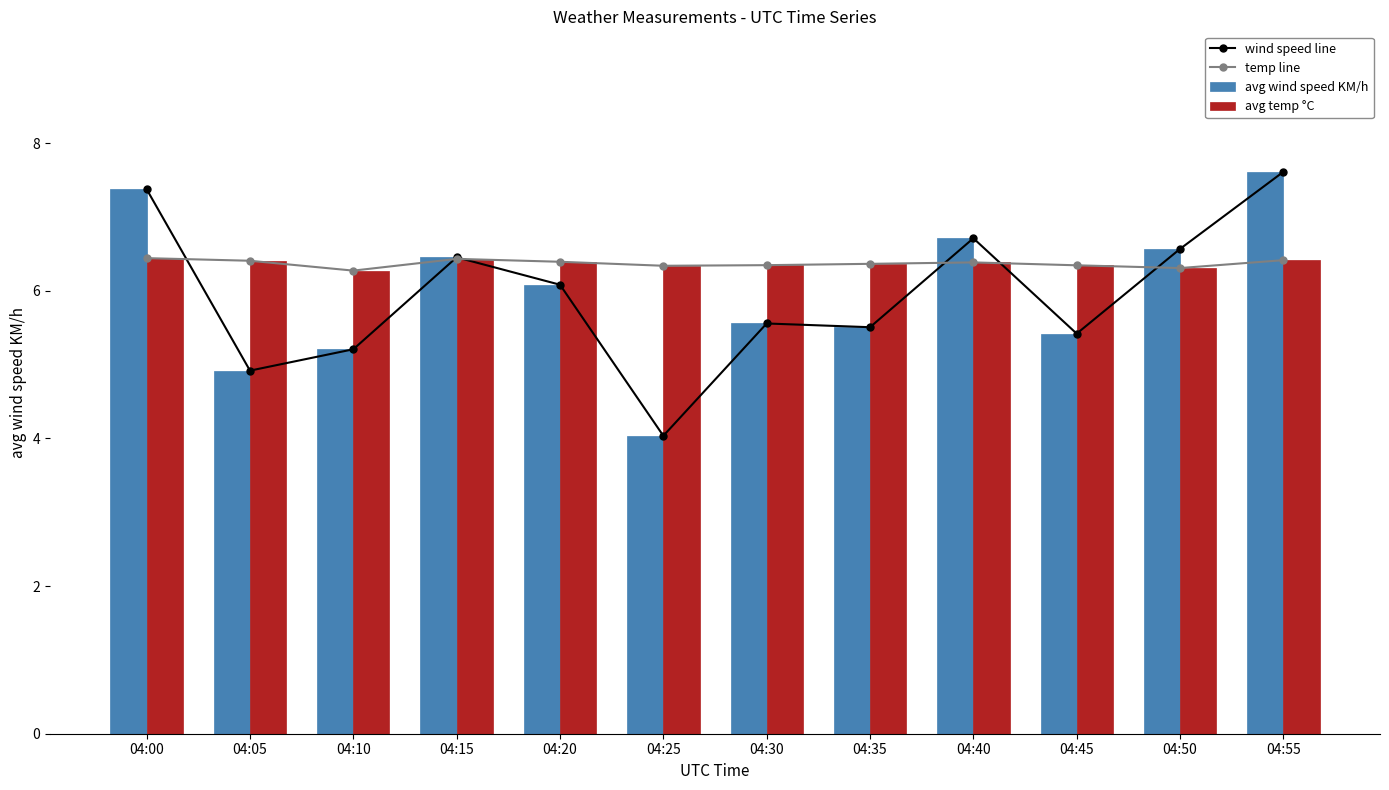

Reading left to right, transcribe all the data shown in this chart.

wind speed line: 04:00=7.4	04:05=4.9	04:10=5.2	04:15=6.5	04:20=6.1	04:25=4.0	04:30=5.6	04:35=5.5	04:40=6.7	04:45=5.4	04:50=6.6	04:55=7.6
temp line: 04:00=6.4	04:05=6.4	04:10=6.3	04:15=6.4	04:20=6.4	04:25=6.3	04:30=6.3	04:35=6.4	04:40=6.4	04:45=6.3	04:50=6.3	04:55=6.4
avg wind speed KM/h: 04:00=7.4	04:05=4.9	04:10=5.2	04:15=6.5	04:20=6.1	04:25=4.0	04:30=5.6	04:35=5.5	04:40=6.7	04:45=5.4	04:50=6.6	04:55=7.6
avg temp °C: 04:00=6.4	04:05=6.4	04:10=6.3	04:15=6.4	04:20=6.4	04:25=6.3	04:30=6.3	04:35=6.4	04:40=6.4	04:45=6.3	04:50=6.3	04:55=6.4